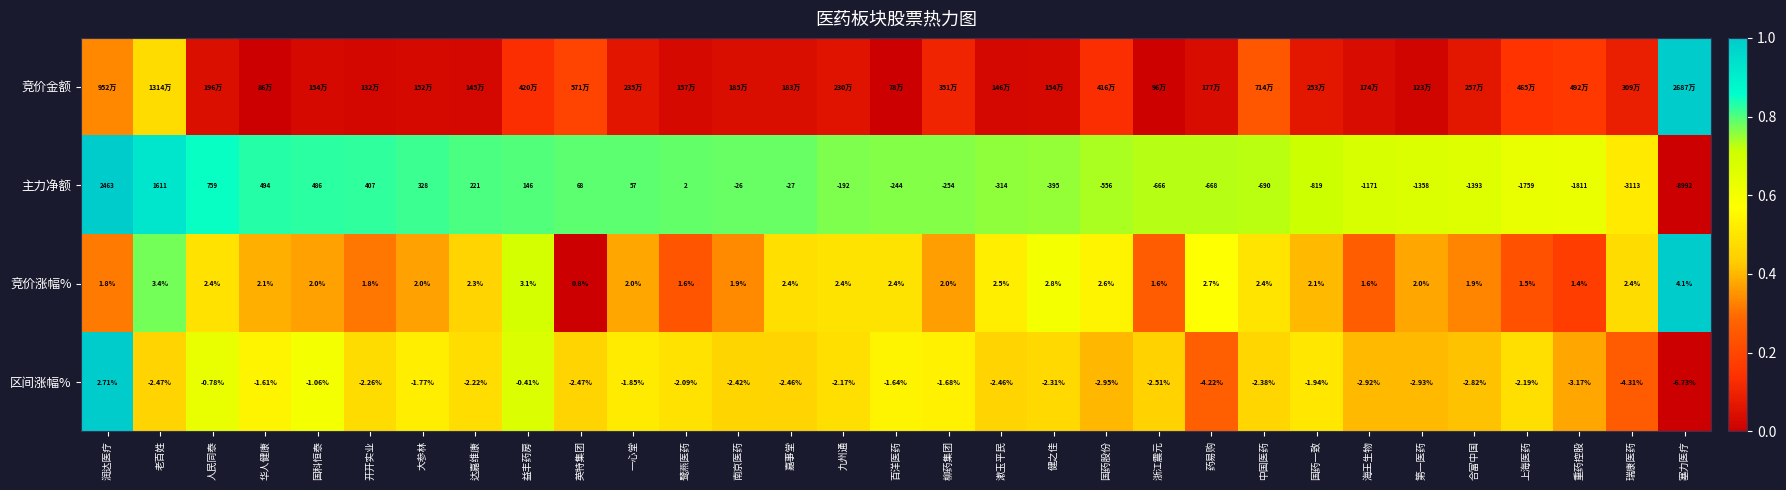

Is the value of 竞价涨幅% at 一心堂 greater than the value of 主力净额 at 开开实业?

No